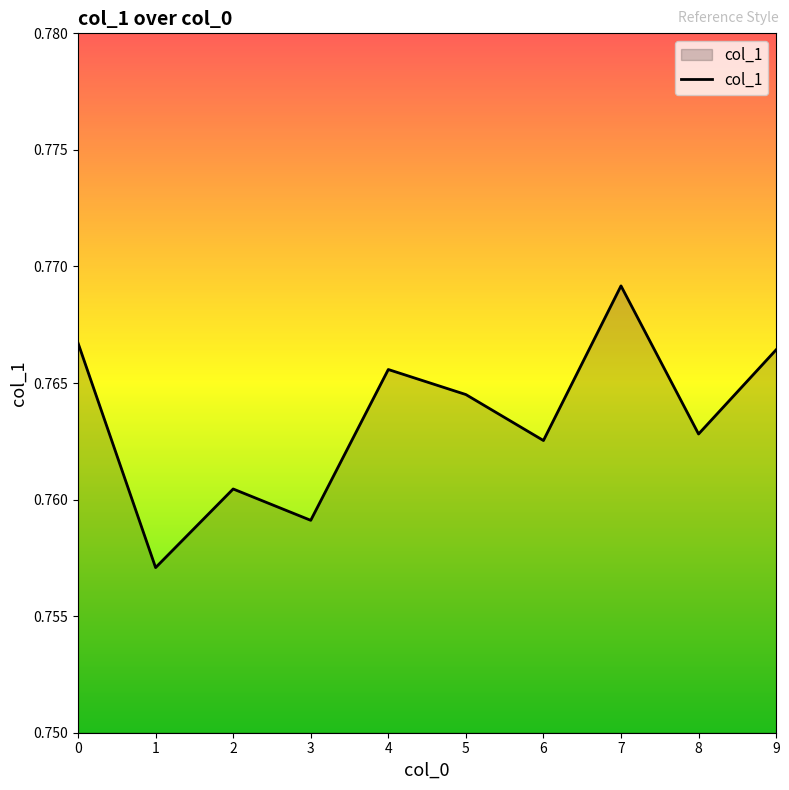

True or false: the data shows 1.2 at 7.

False